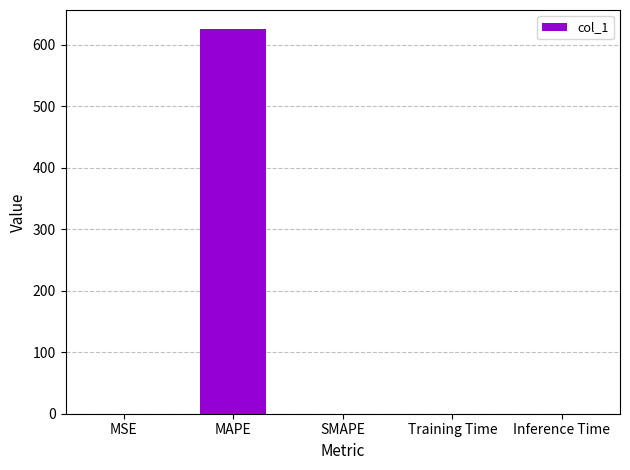

The value at MAPE is 625.4. True or false?

True